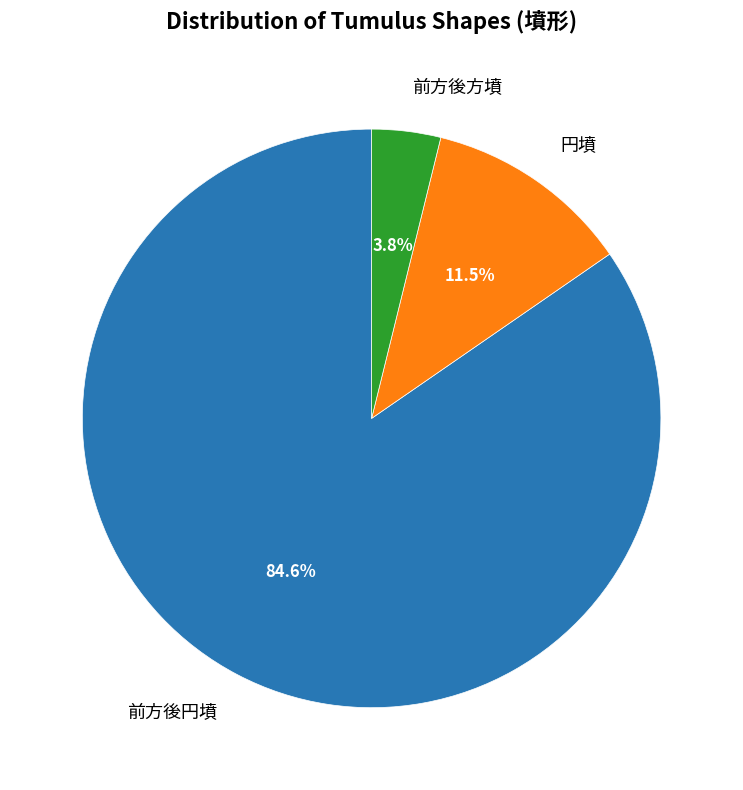

Rank the categories by value from highest to lowest.

前方後円墳, 円墳, 前方後方墳